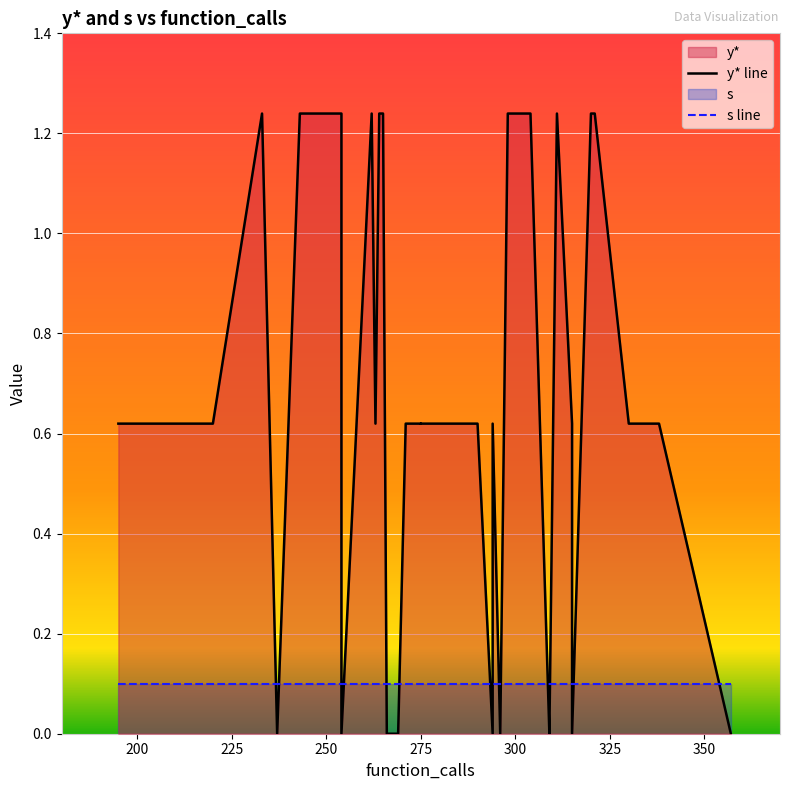

What is the maximum value for s line?

0.1